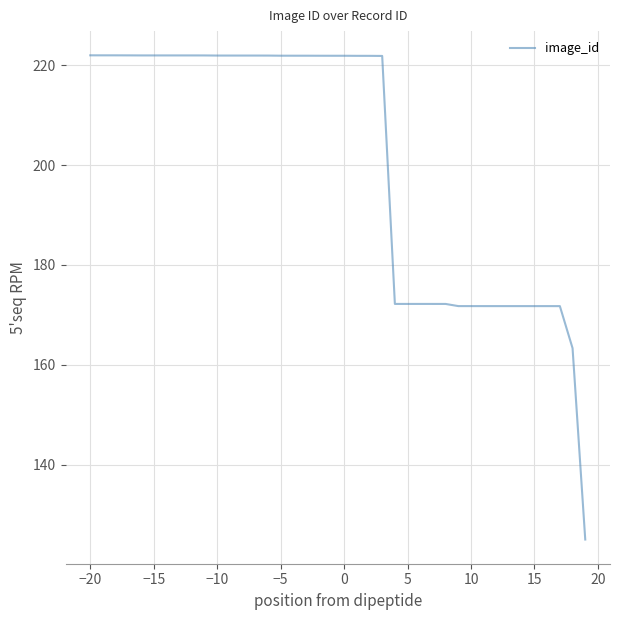

What is the difference between the maximum and minimum values?

97.0